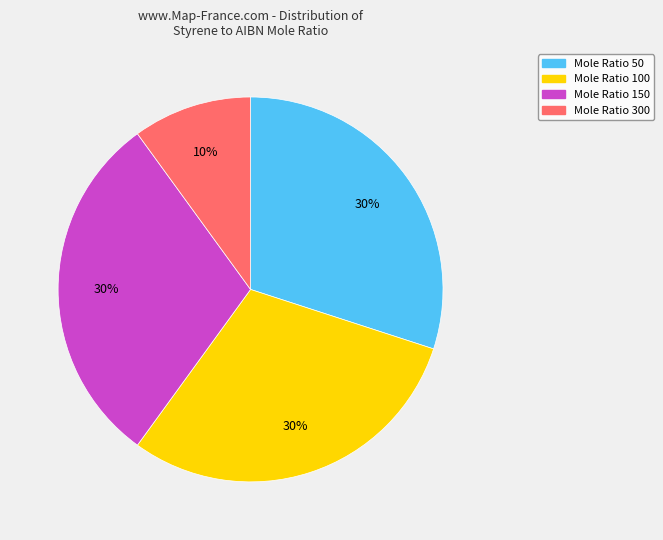

True or false: Mole Ratio 100 accounts for 38% of the total.

False